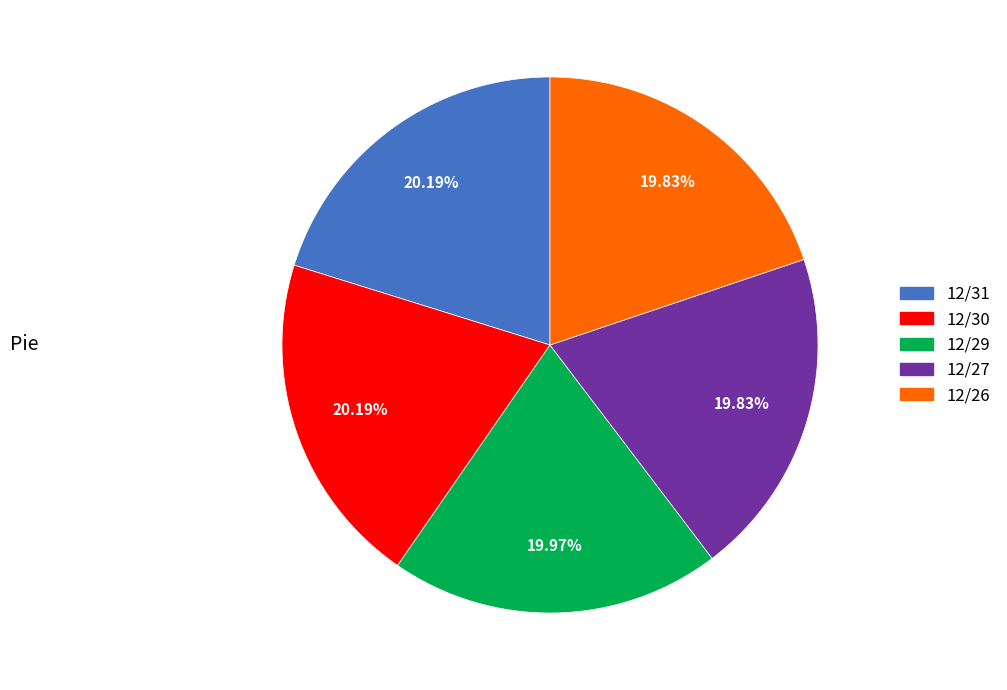

The 12/29 slice represents 13% of the pie. True or false?

False